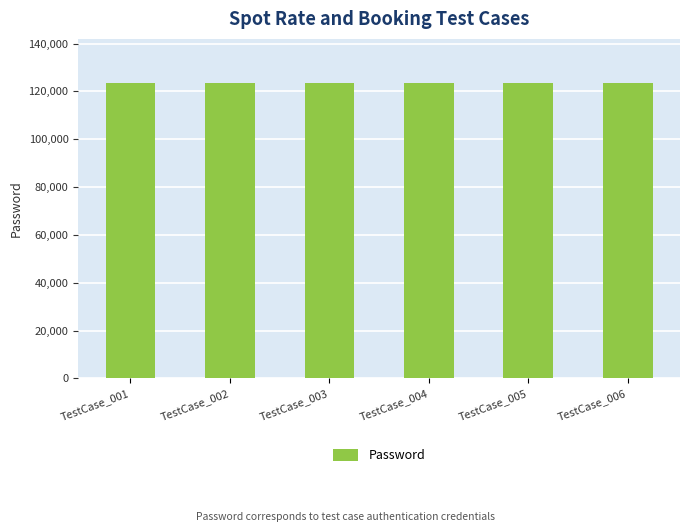

Approximately how many times larger is the value at TestCase_005 compared to TestCase_002?

1.0